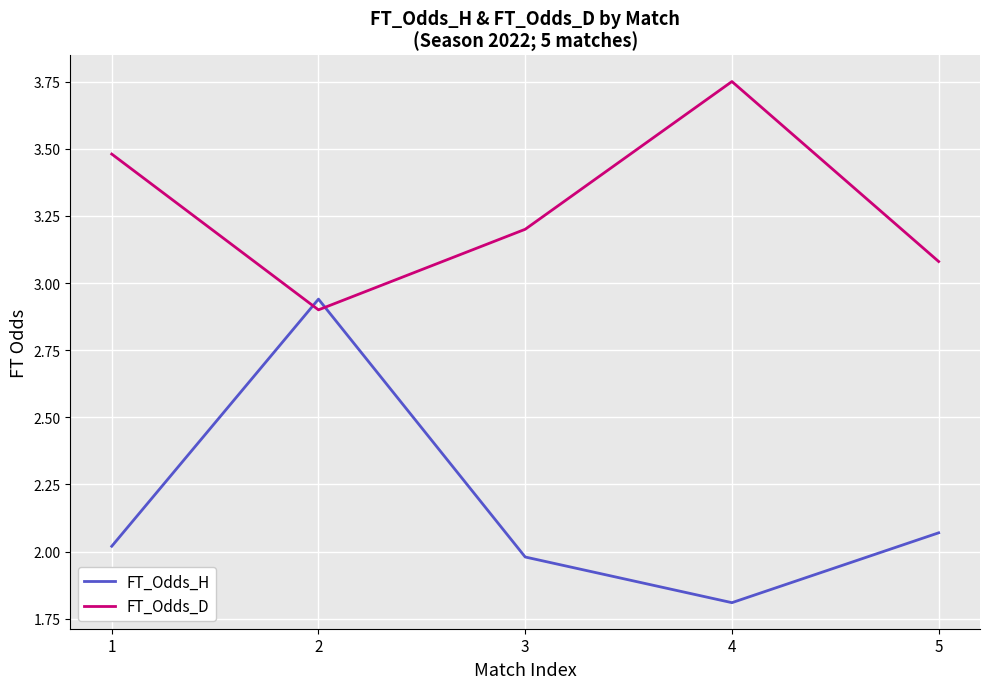

Is it true that FT_Odds_D equals 2.0 at 3?

False